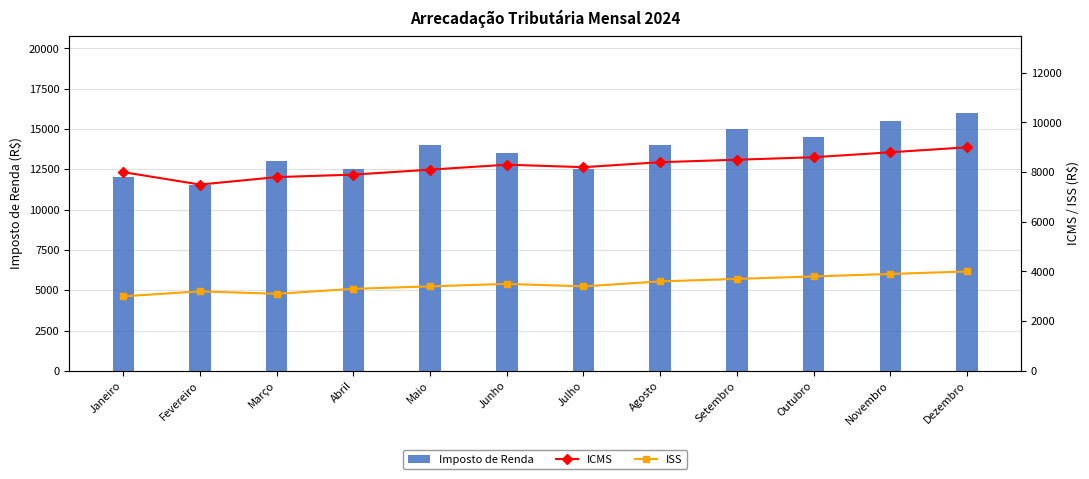

How many data points in ICMS are less than 8300?

6